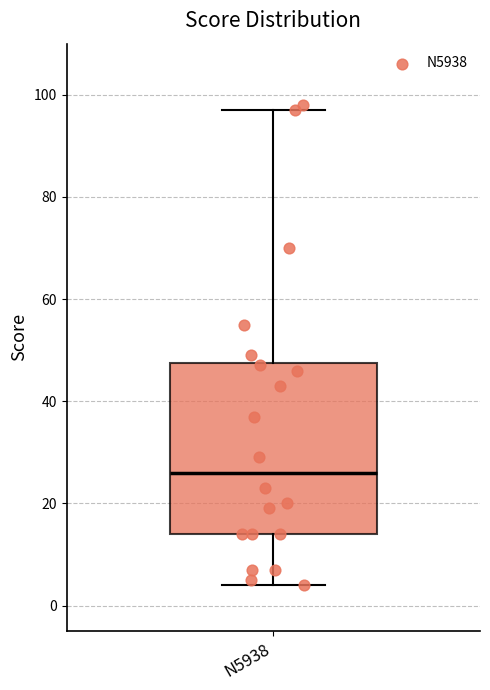

Read this box plot against the y-axis: the position of the median line, the range covered by the box, and the ends of both whiskers. The values are not printed on the chart, so give them approximately, as read against the axis.

median 26, box 14 to 48, whiskers 4 to 98